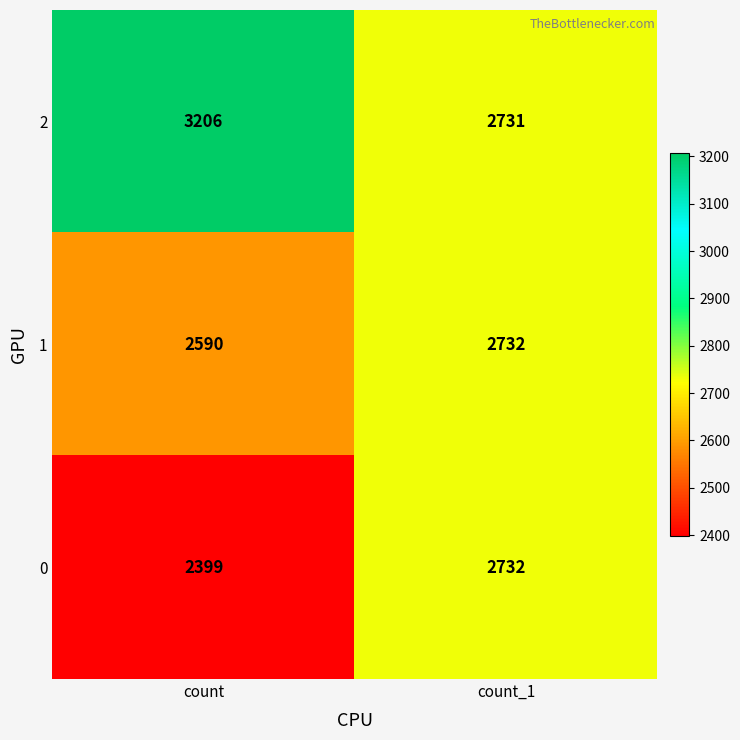

Reading left to right, extract all data points from this chart.

2: count=3206	count_1=2731
1: count=2590	count_1=2732
0: count=2399	count_1=2732